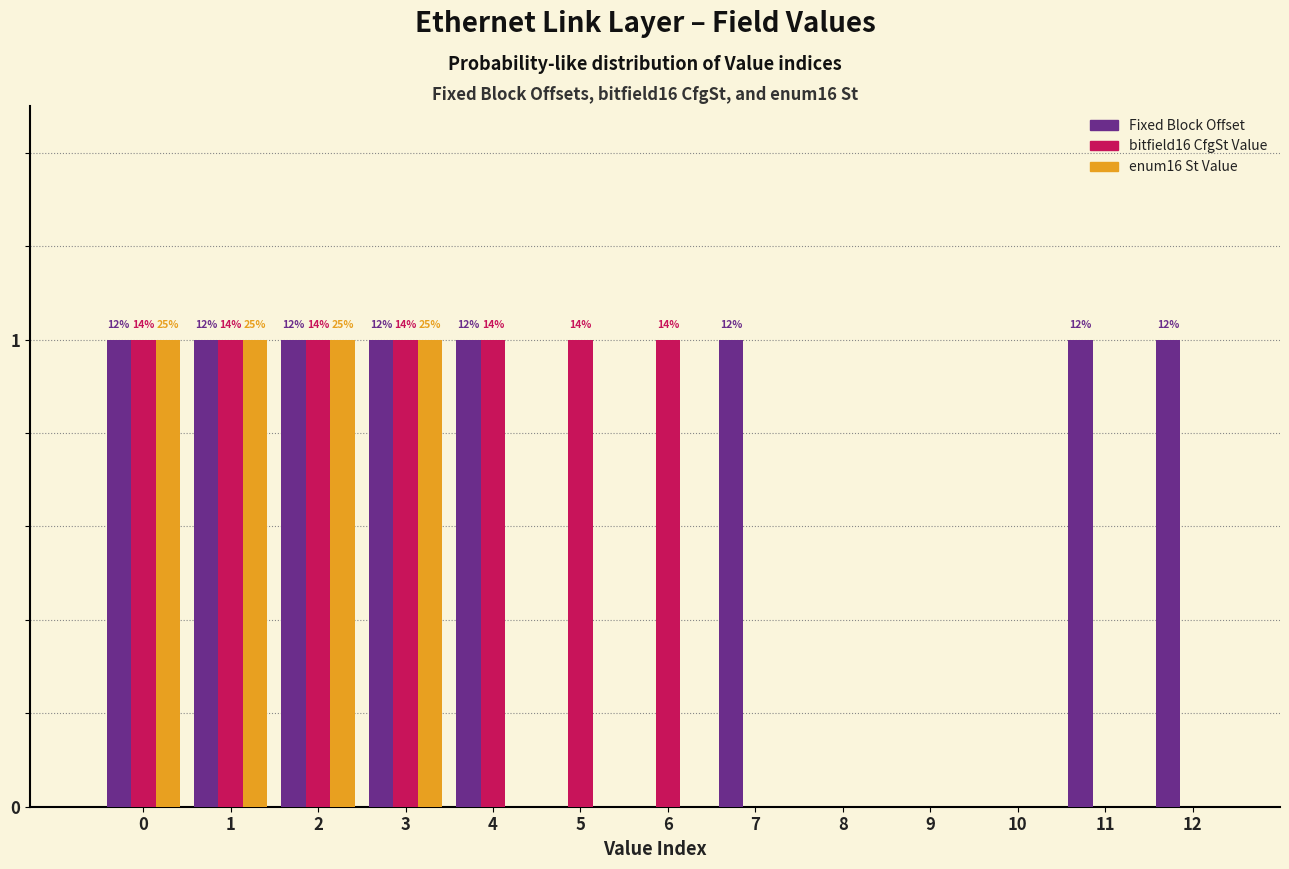

The value of bitfield16 CfgSt Value at 12 is -1. True or false?

False